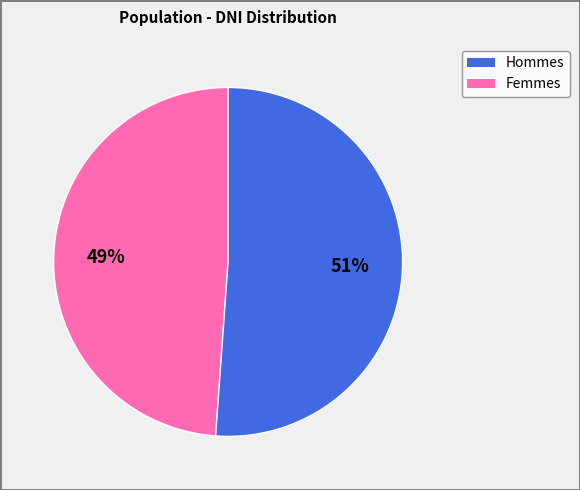

Is there any slice that represents more than half of the pie?

Yes